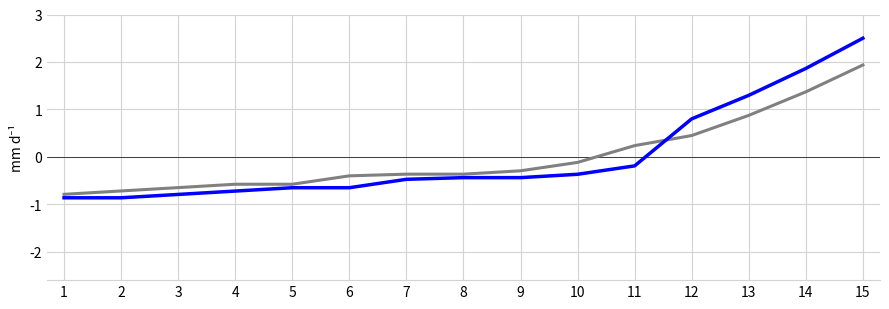

What is the total value across all series at 12?

1.2